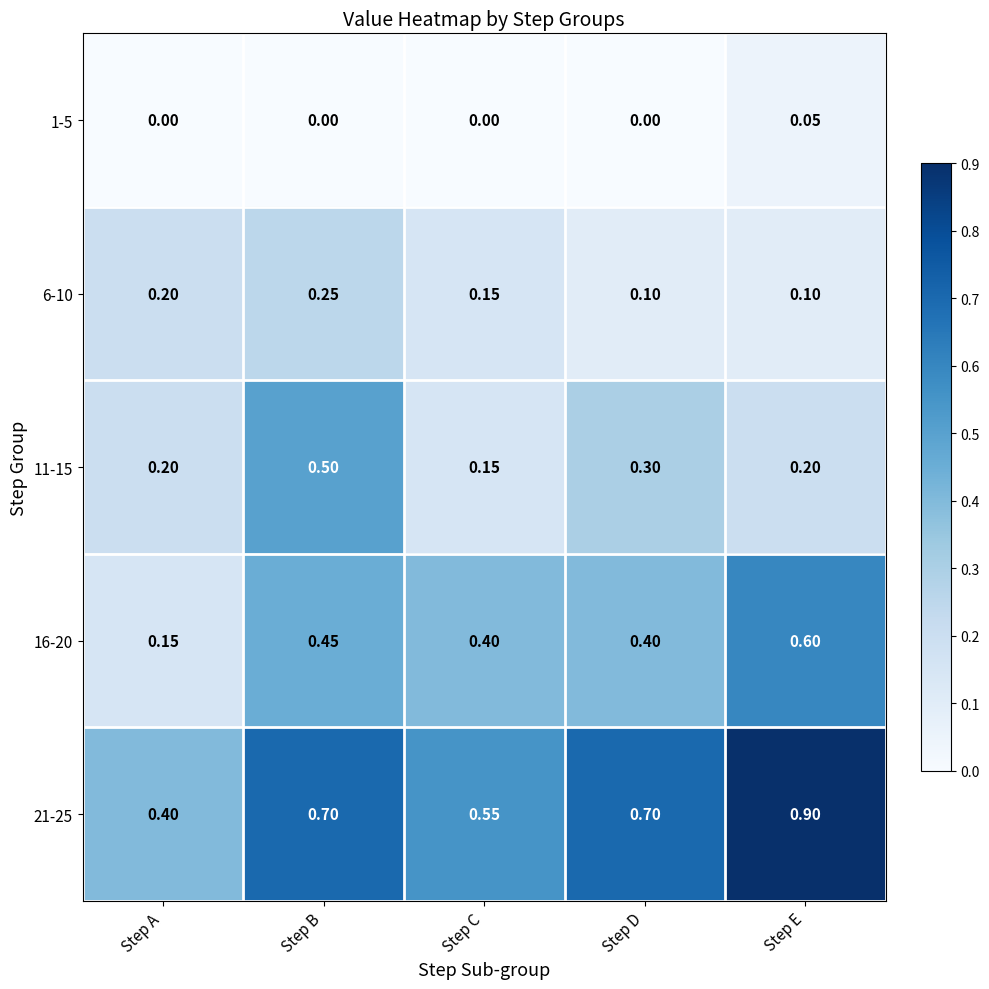

Where is 16-20 nearest to the value 0?

Step A